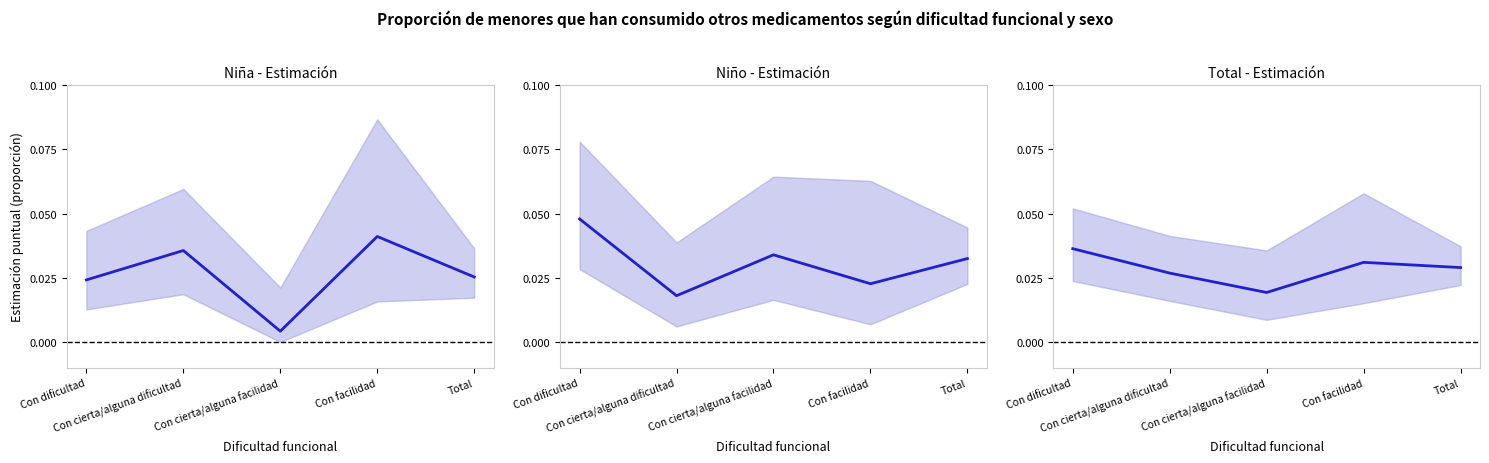

The value of Niña - Estimación at Con cierta/alguna facilidad is 0.0. True or false?

False